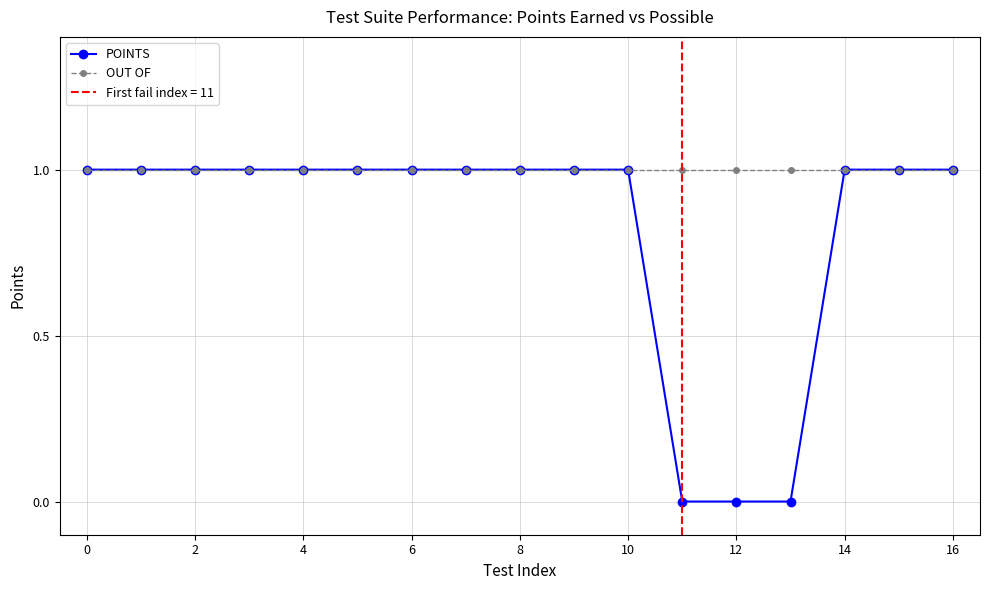

What is the maximum value shown in the chart?

1